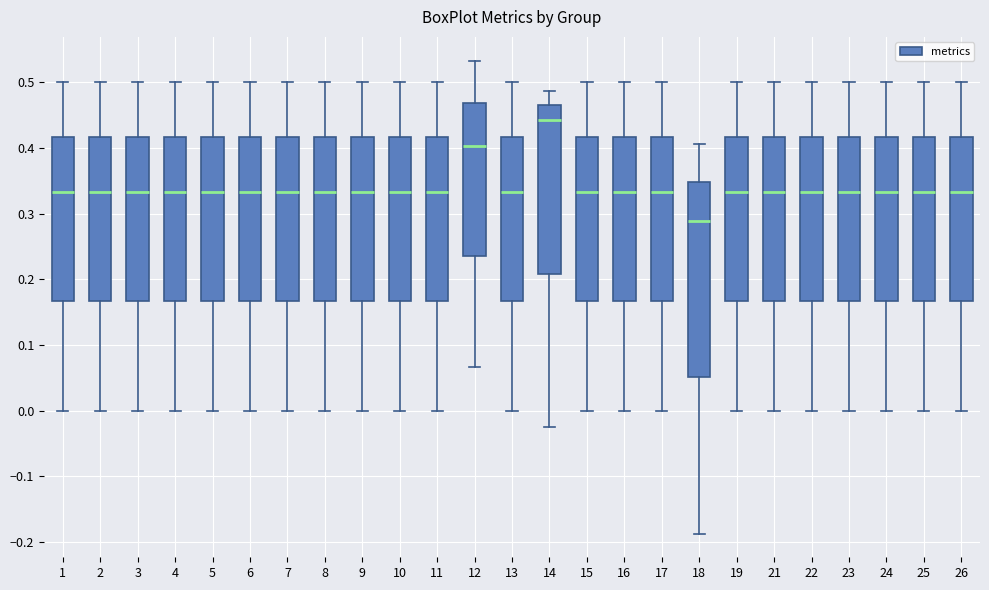

Which box's median line is the lowest?

18